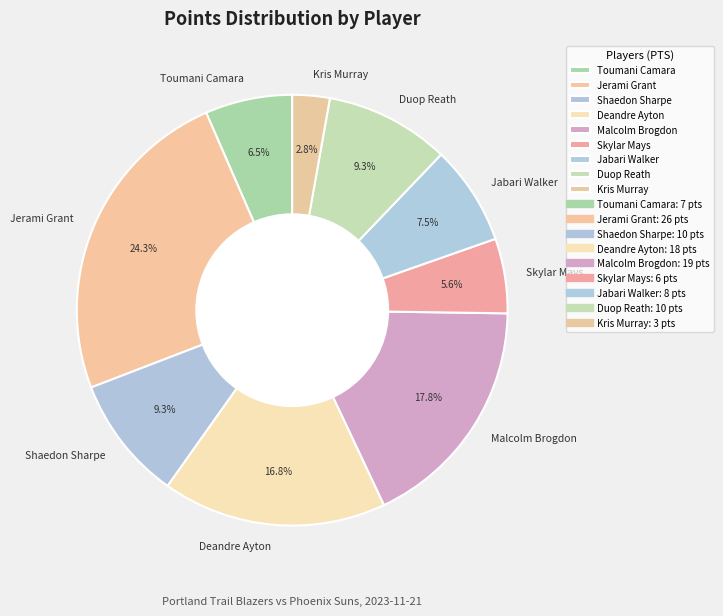

What portion of the pie excludes Malcolm Brogdon?

82.2%